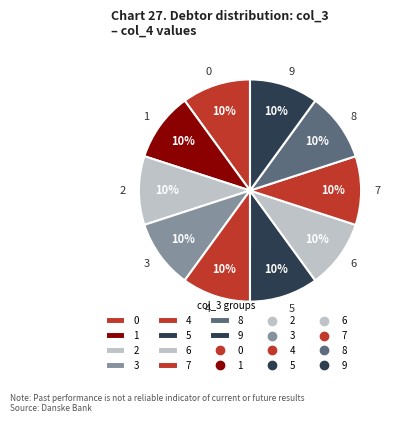

True or false: 1 accounts for 1% of the total.

False